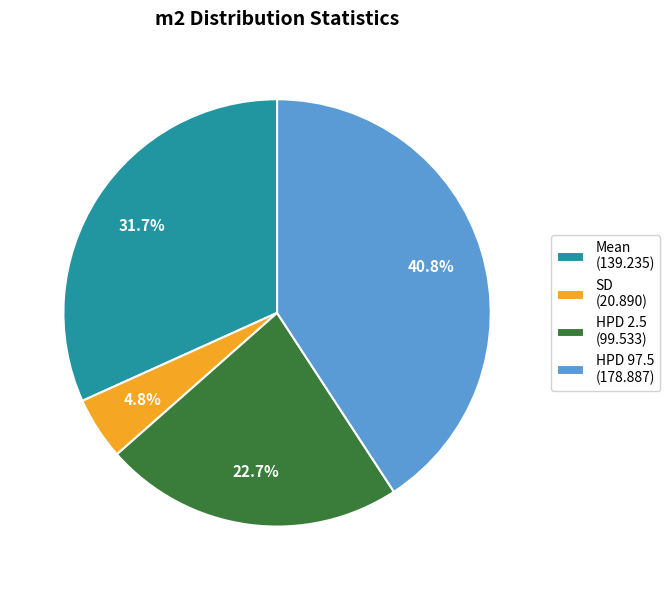

Between HPD 2.5 and SD, which is larger?

HPD 2.5